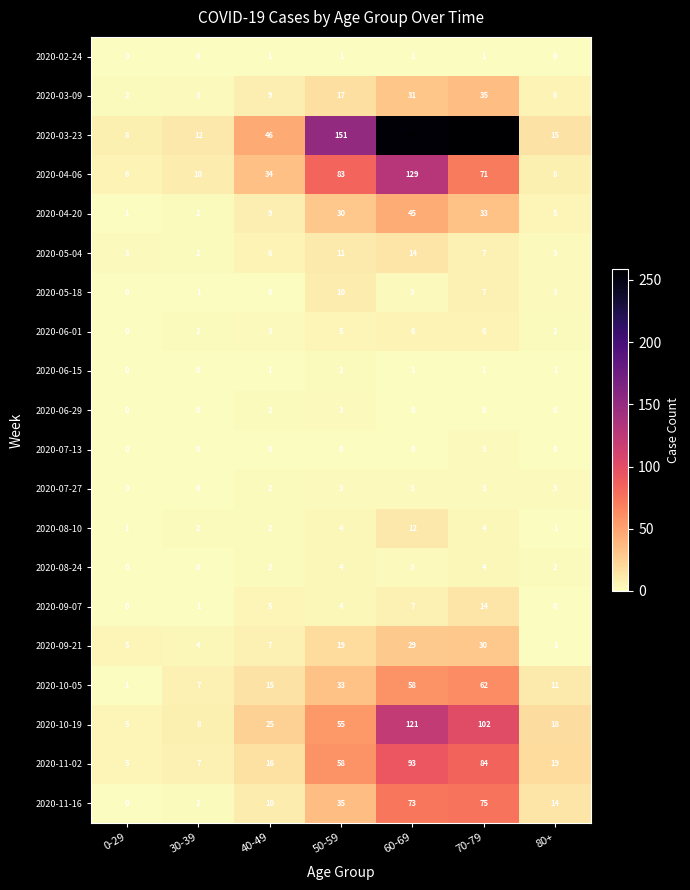

At which category is the sum across all series the highest?

60-69